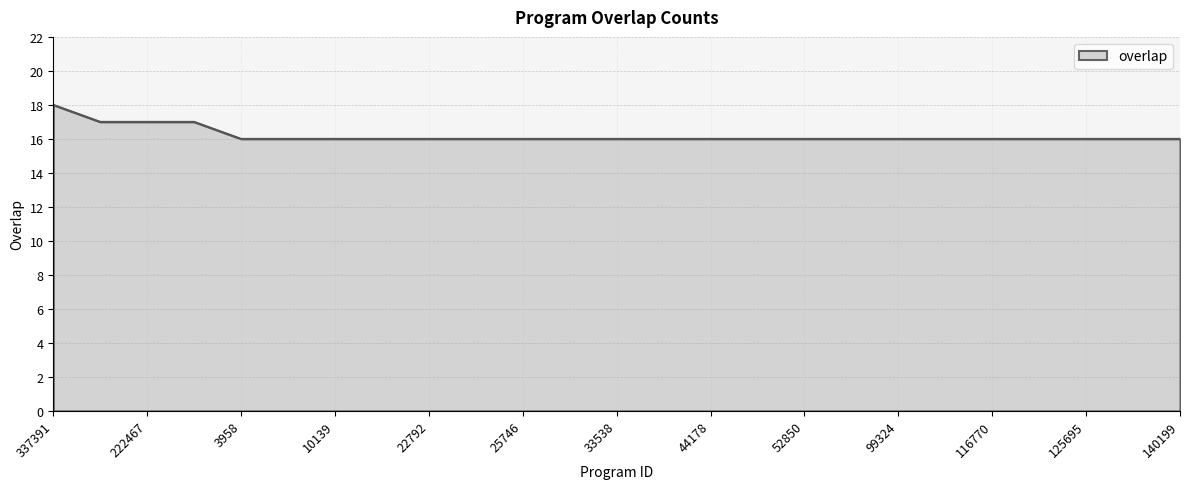

What is the greatest value displayed?

18